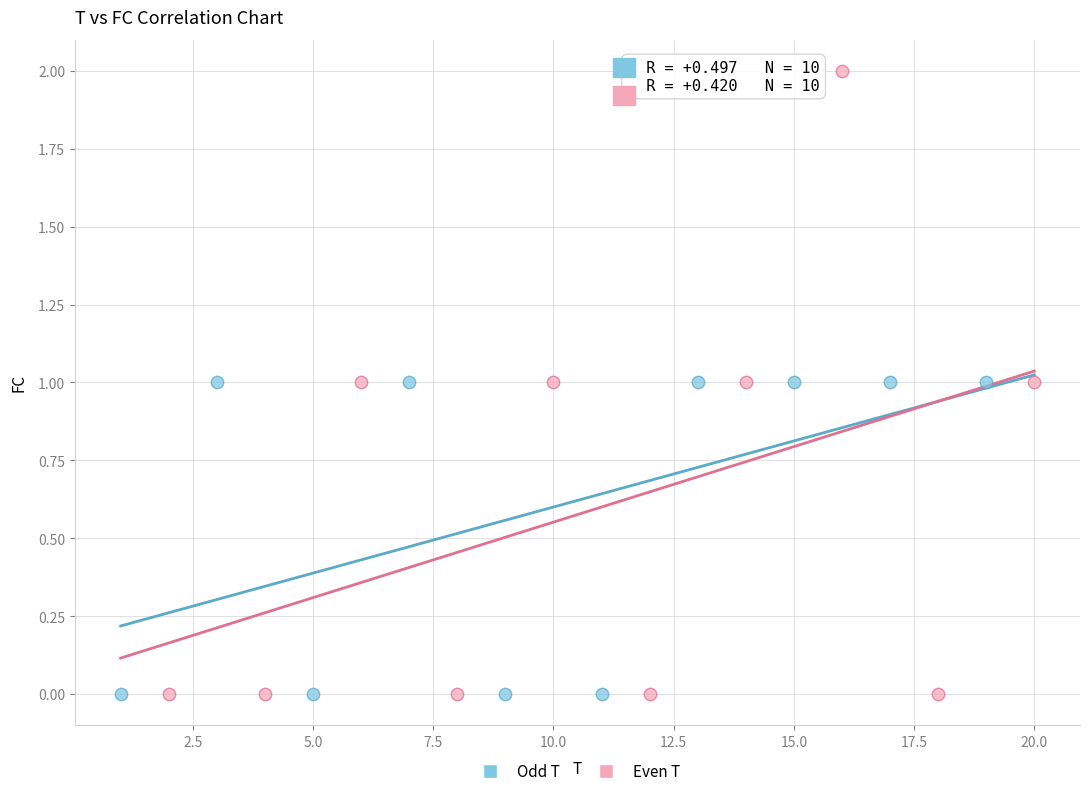

Which series reaches the maximum Y coordinate?

Even T